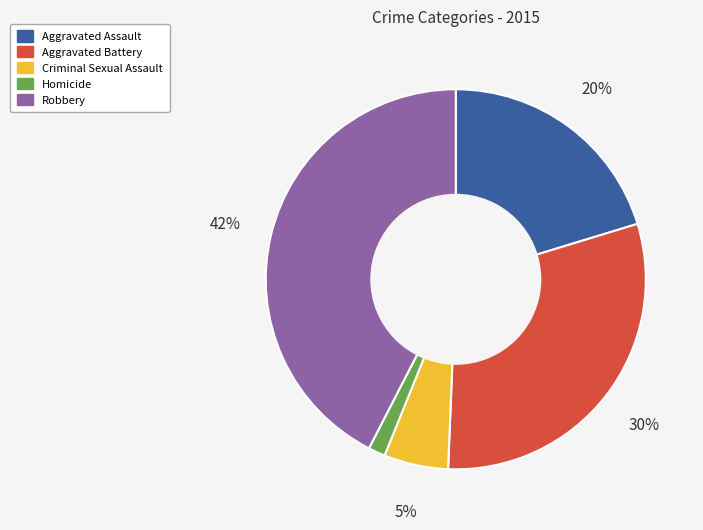

To the nearest percent, what is the average slice percentage?

20%